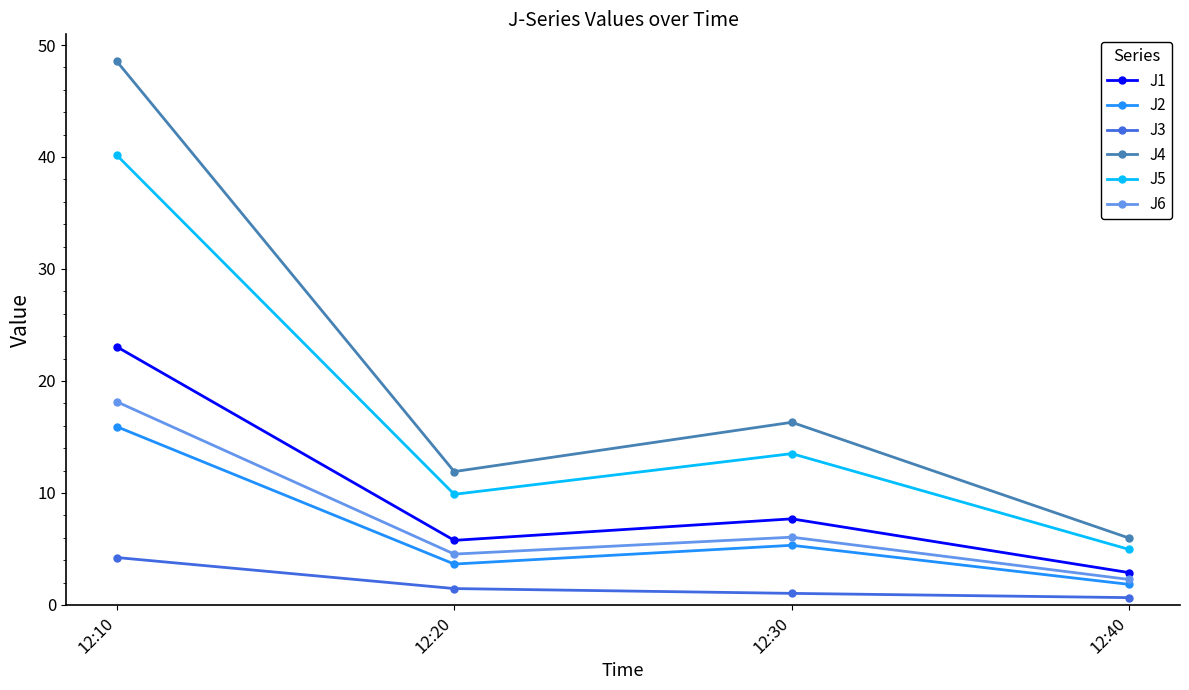

Which series has the largest range (max minus min)?

J4